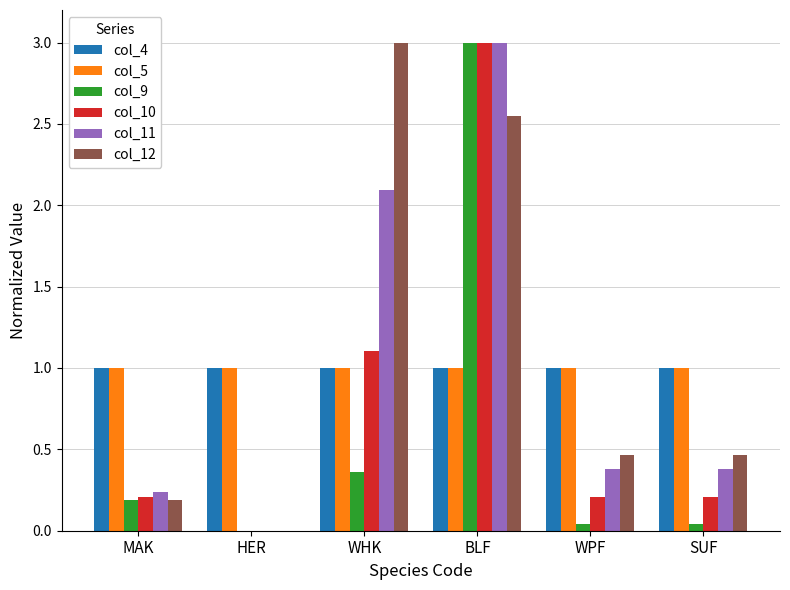

What is the highest value of the col_12 series?

3.0